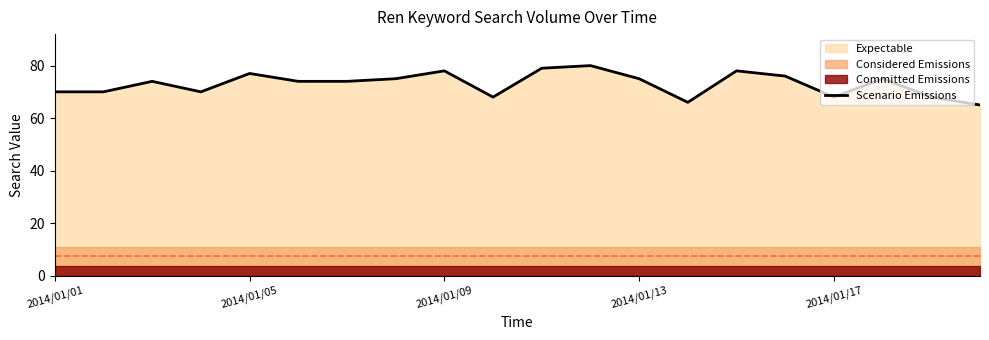

What is the lowest value of the Scenario Emissions series?

65